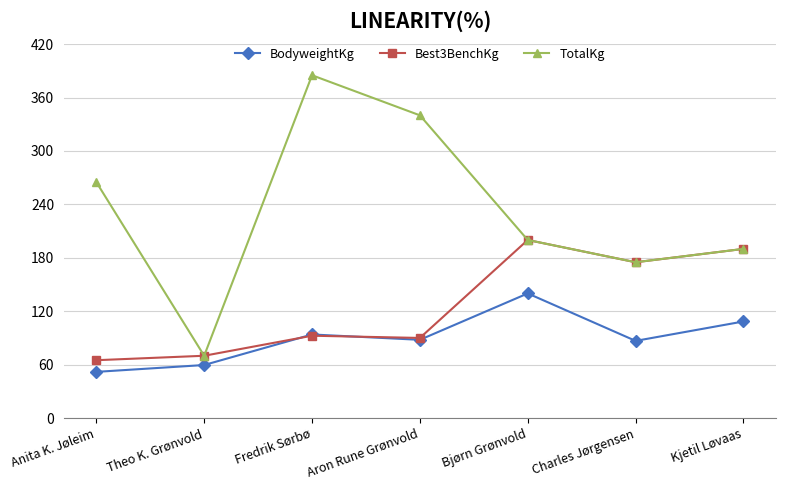

At which category is the sum across all series the highest?

Fredrik Sørbø